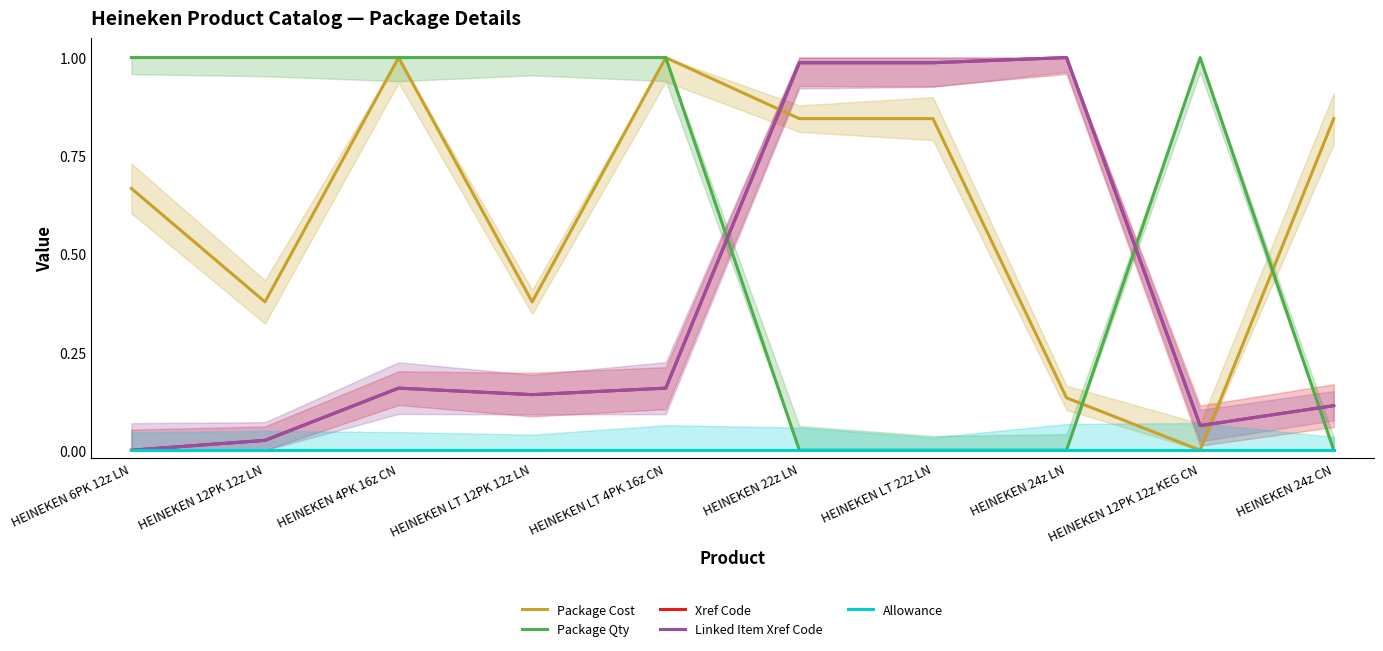

At which category does Xref Code reach its first local valley?

HEINEKEN LT 12PK 12z LN